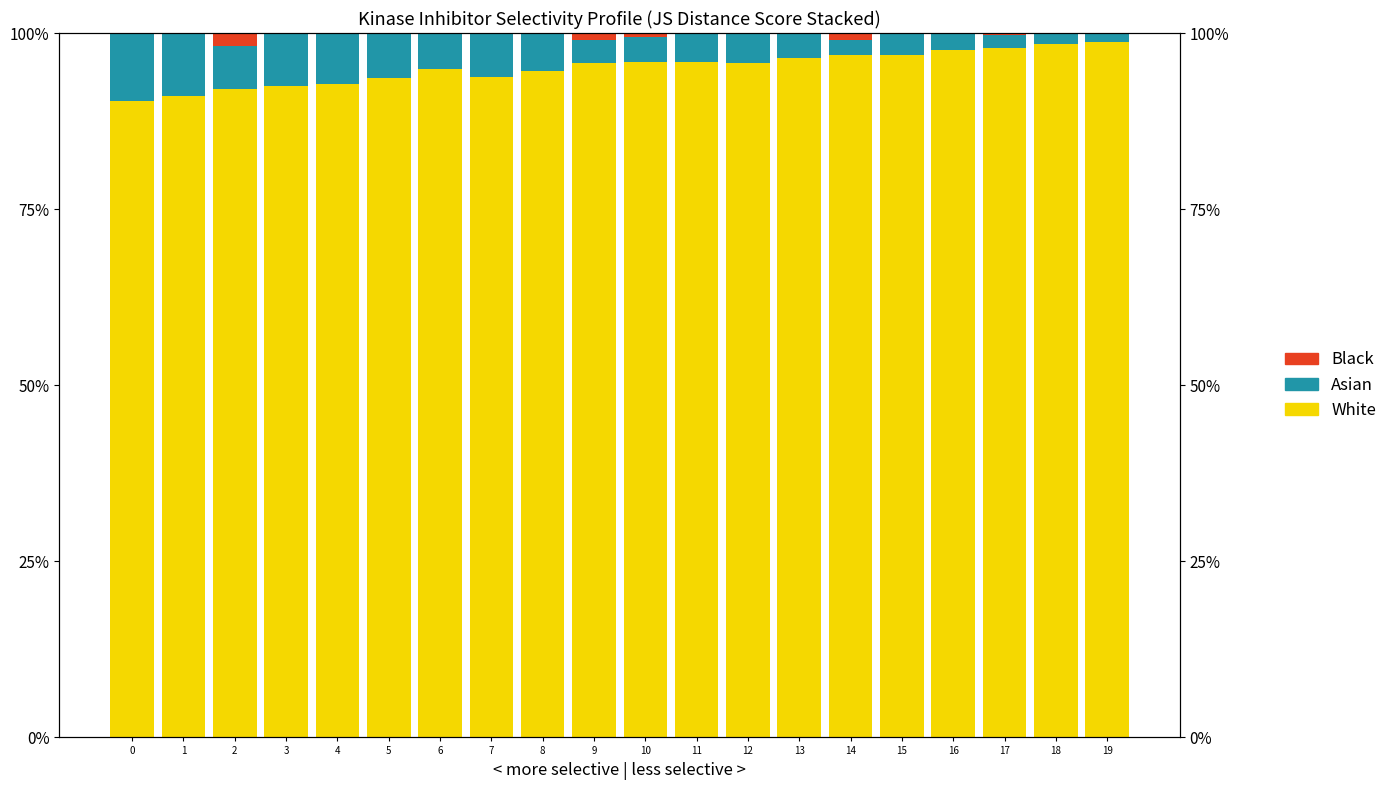

What is the value of the Asian bar at the 11th from the left?

3.6